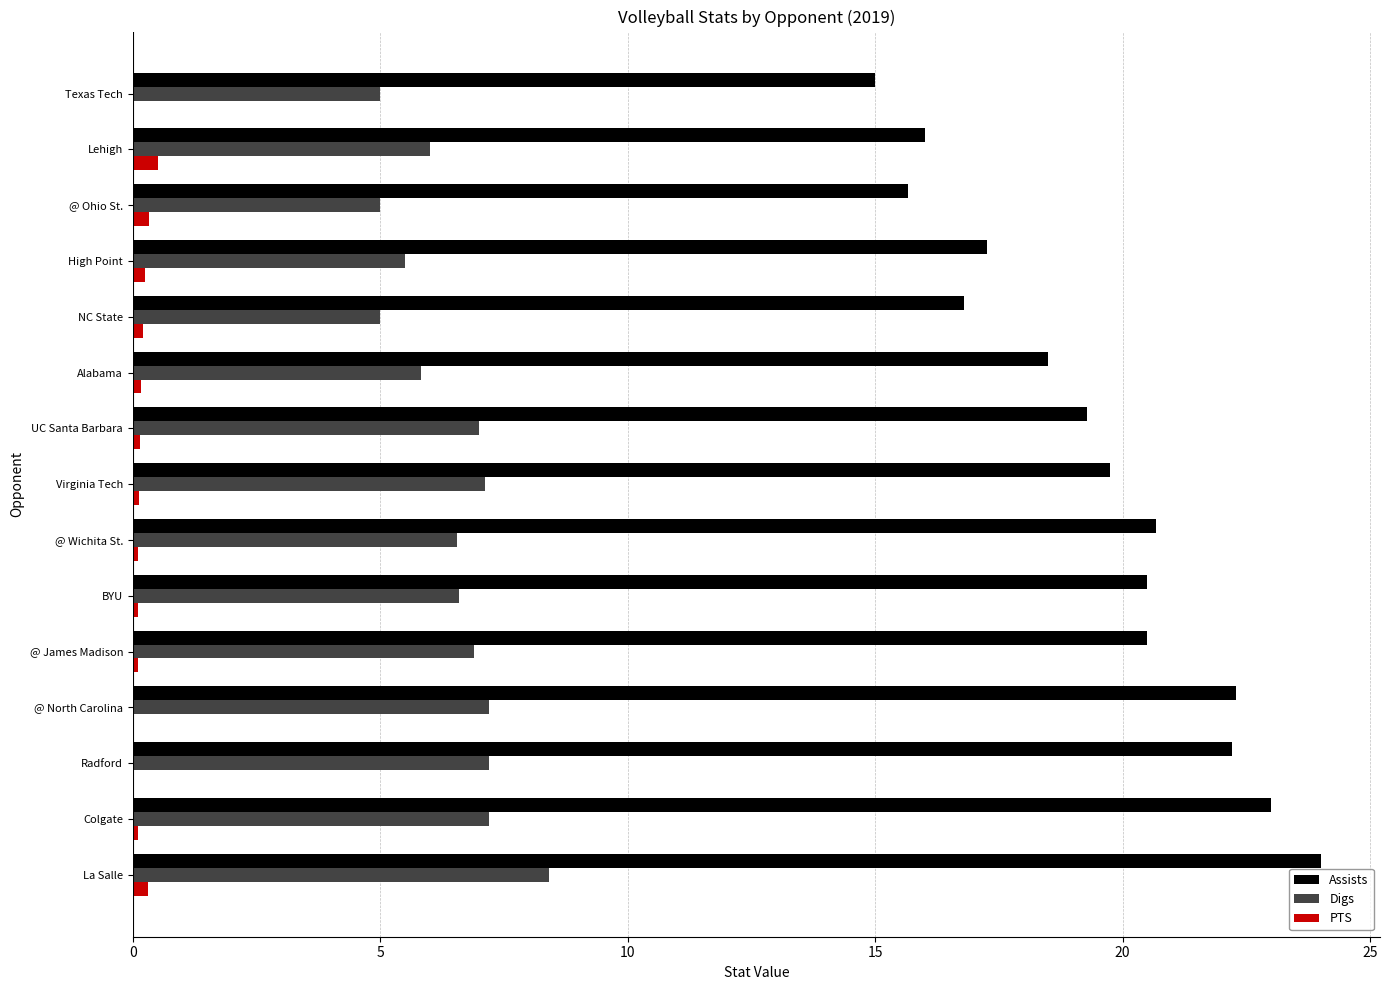

At which category does the chart reach its peak across all series?

La Salle